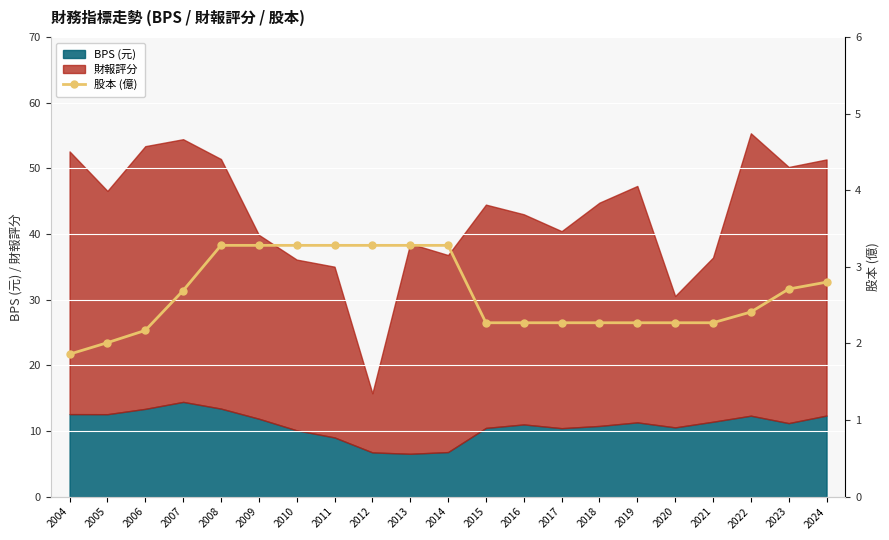

The value of BPS (元) at 2020 is 6.6. True or false?

False